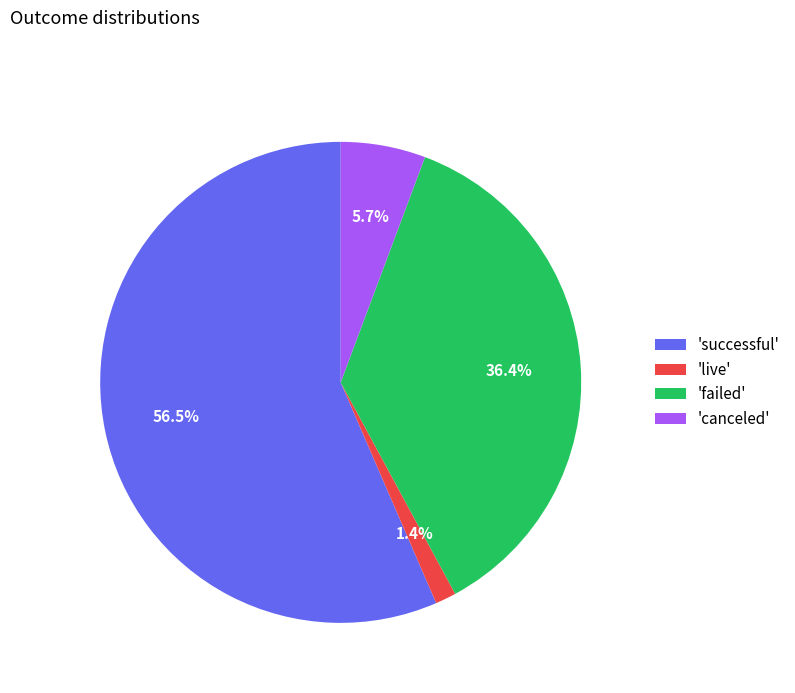

Which has a higher value, 'live' or 'successful'?

'successful'